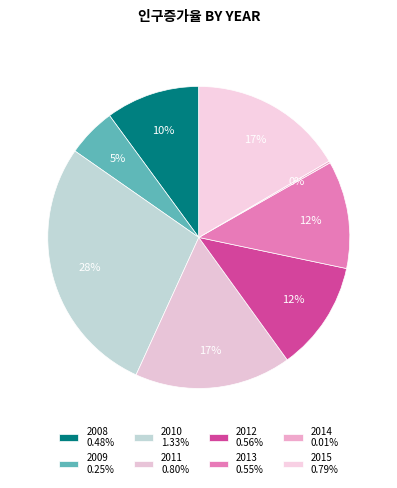

What is the change in value from 2009 to 2013?

+0.3